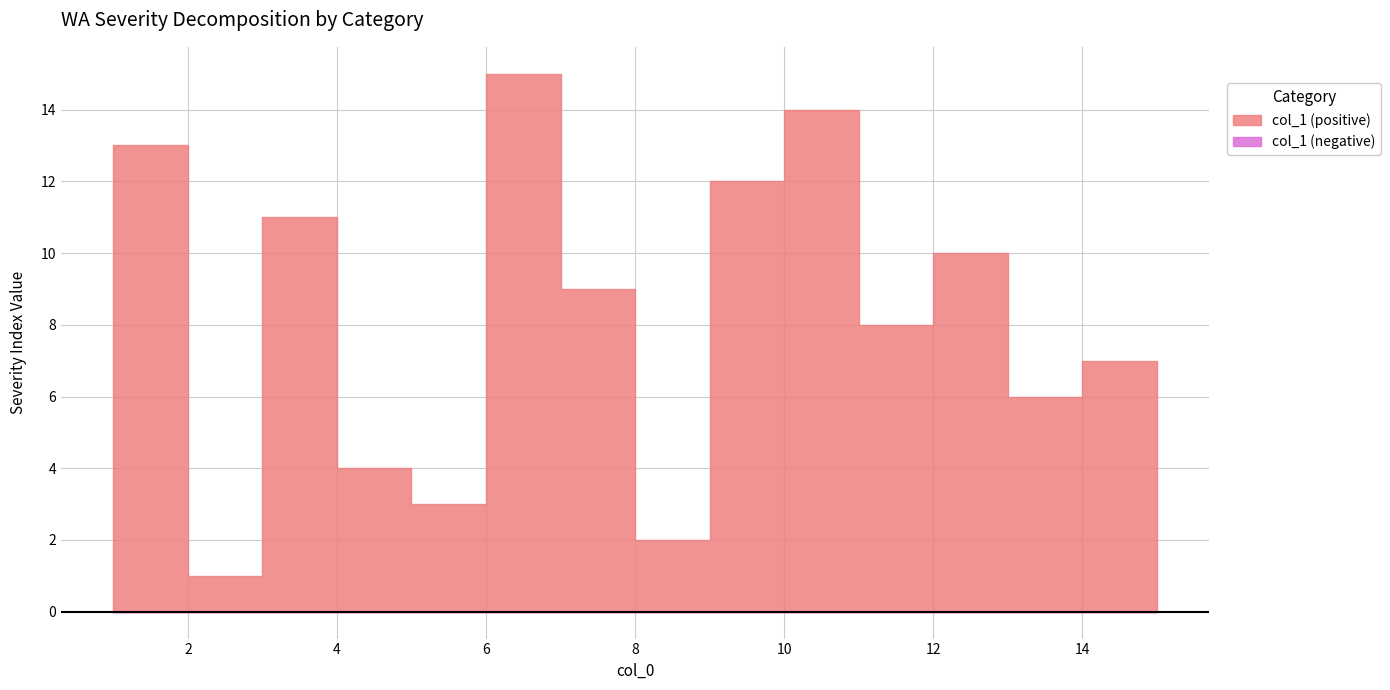

What is the difference between the values at 15 and 12?

5